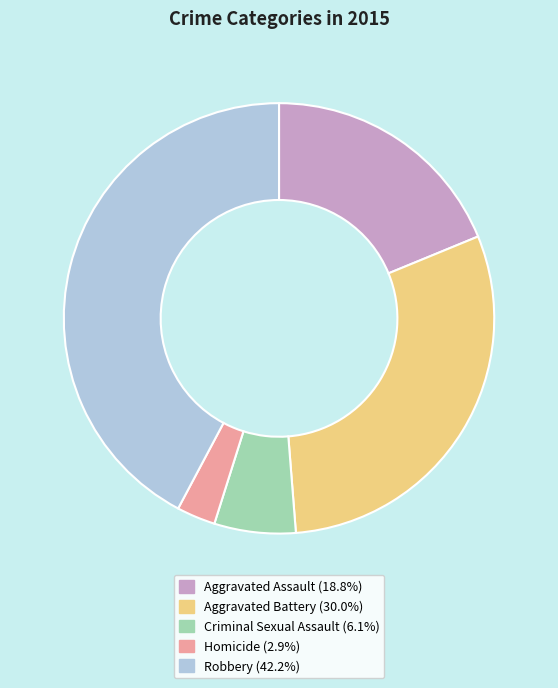

What is the smallest slice in the pie chart?

Homicide